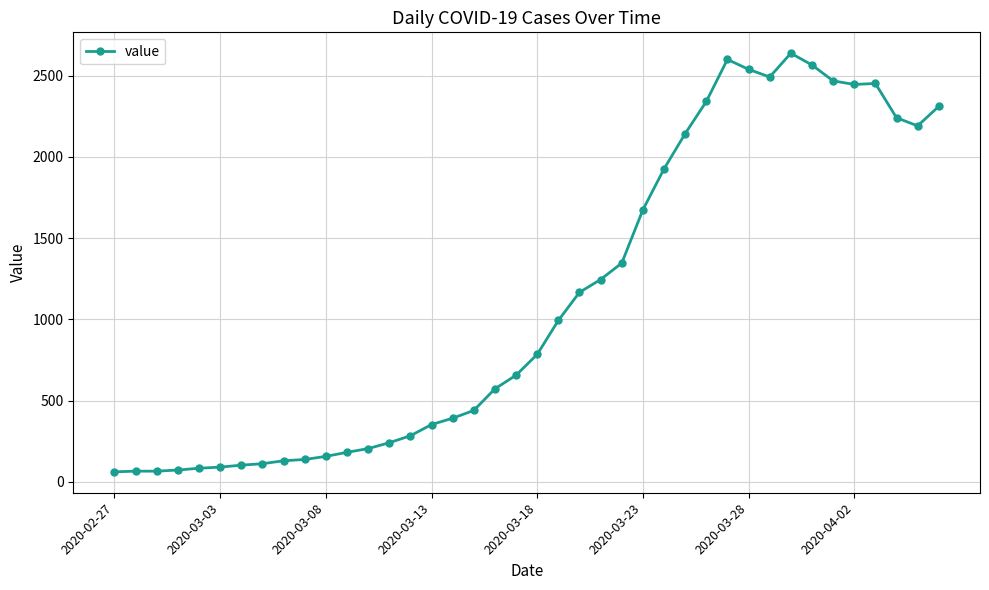

What is the smallest value displayed?

61